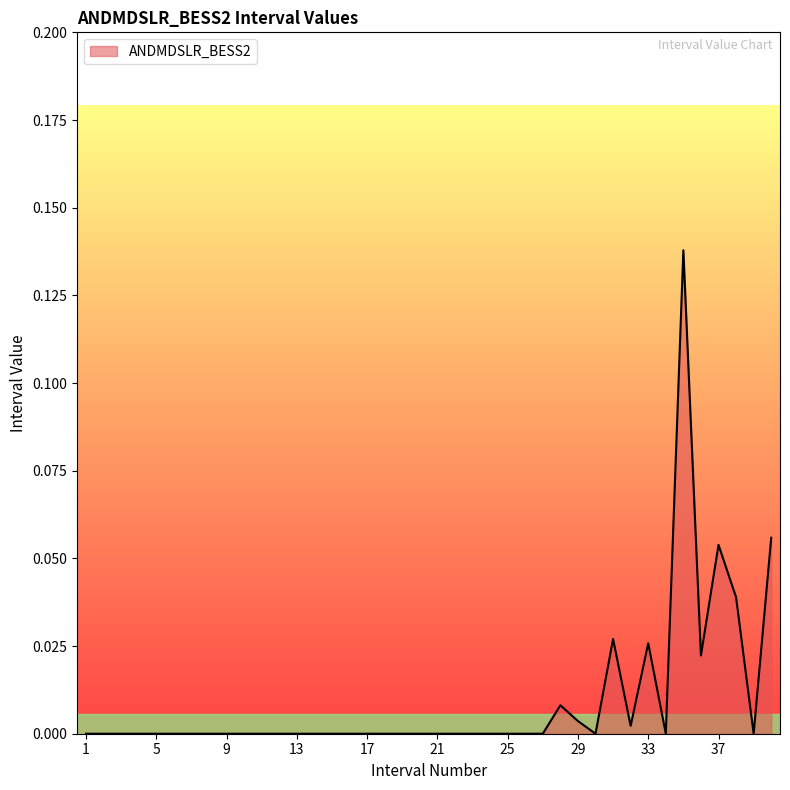

How many lines are shown in the chart?

1